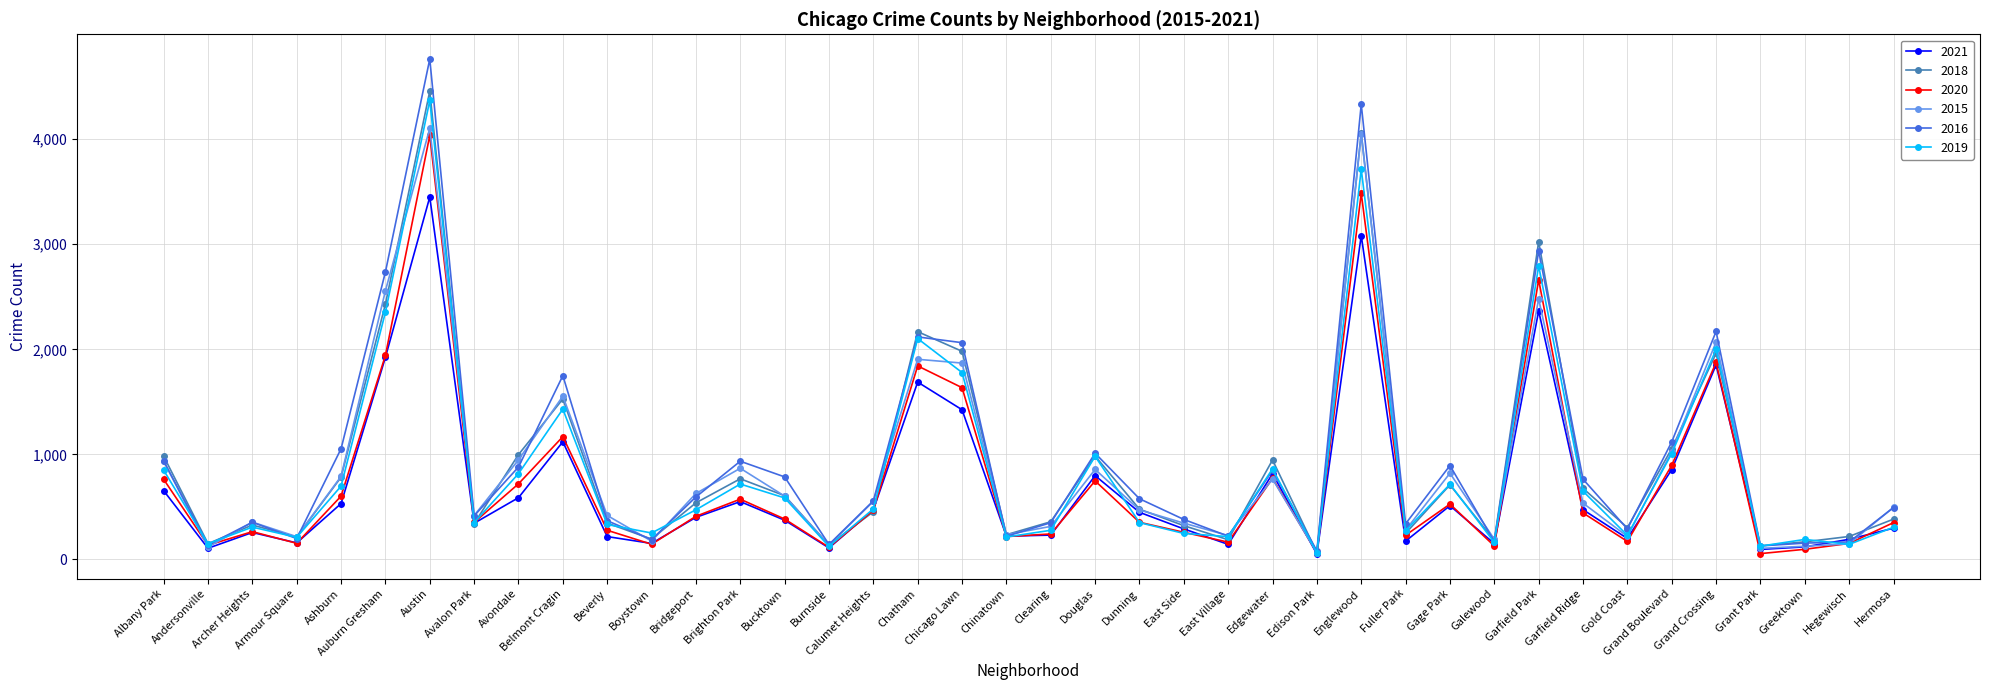

At which category does 2019 reach its first local valley?

Andersonville